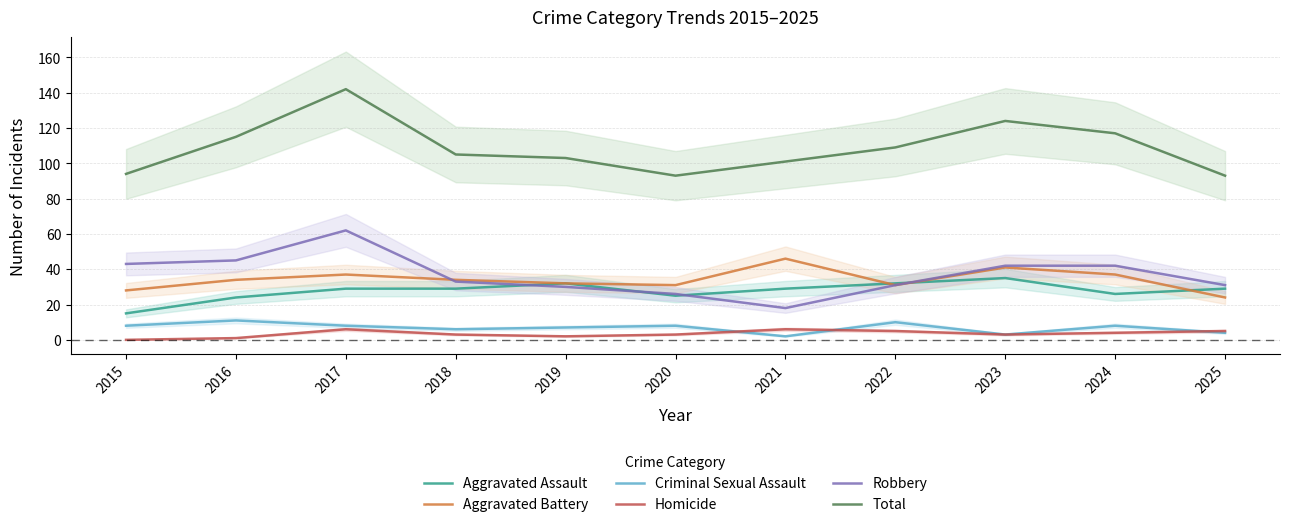

At which category is the sum across all series the highest?

2017